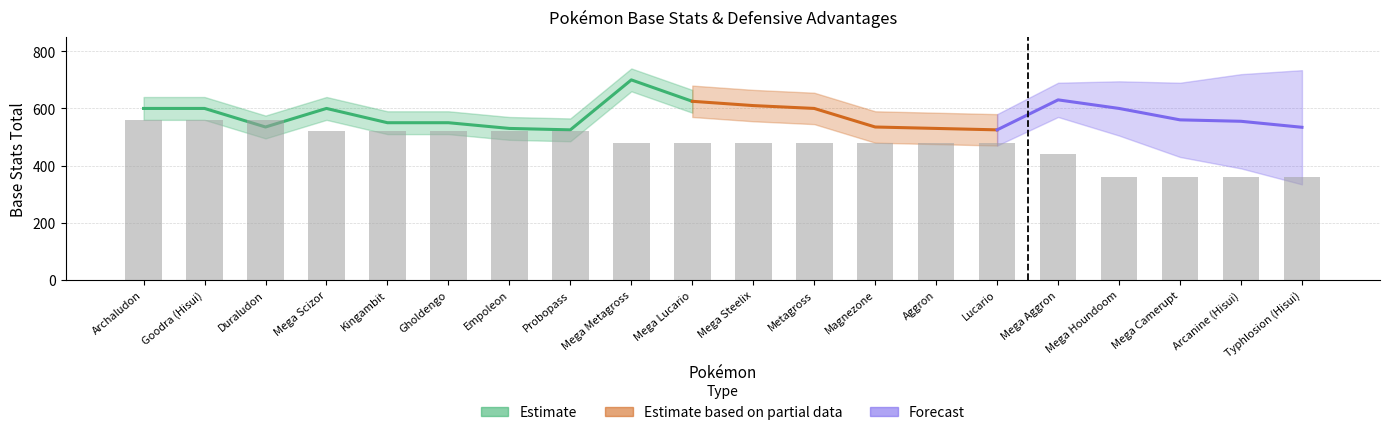

Rank the categories by value from highest to lowest.

Archaludon, Goodra (Hisui), Duraludon, Mega Scizor, Kingambit, Gholdengo, Empoleon, Probopass, Mega Metagross, Mega Lucario, Mega Steelix, Metagross, Magnezone, Aggron, Lucario, Mega Aggron, Mega Houndoom, Mega Camerupt, Arcanine (Hisui), Typhlosion (Hisui)